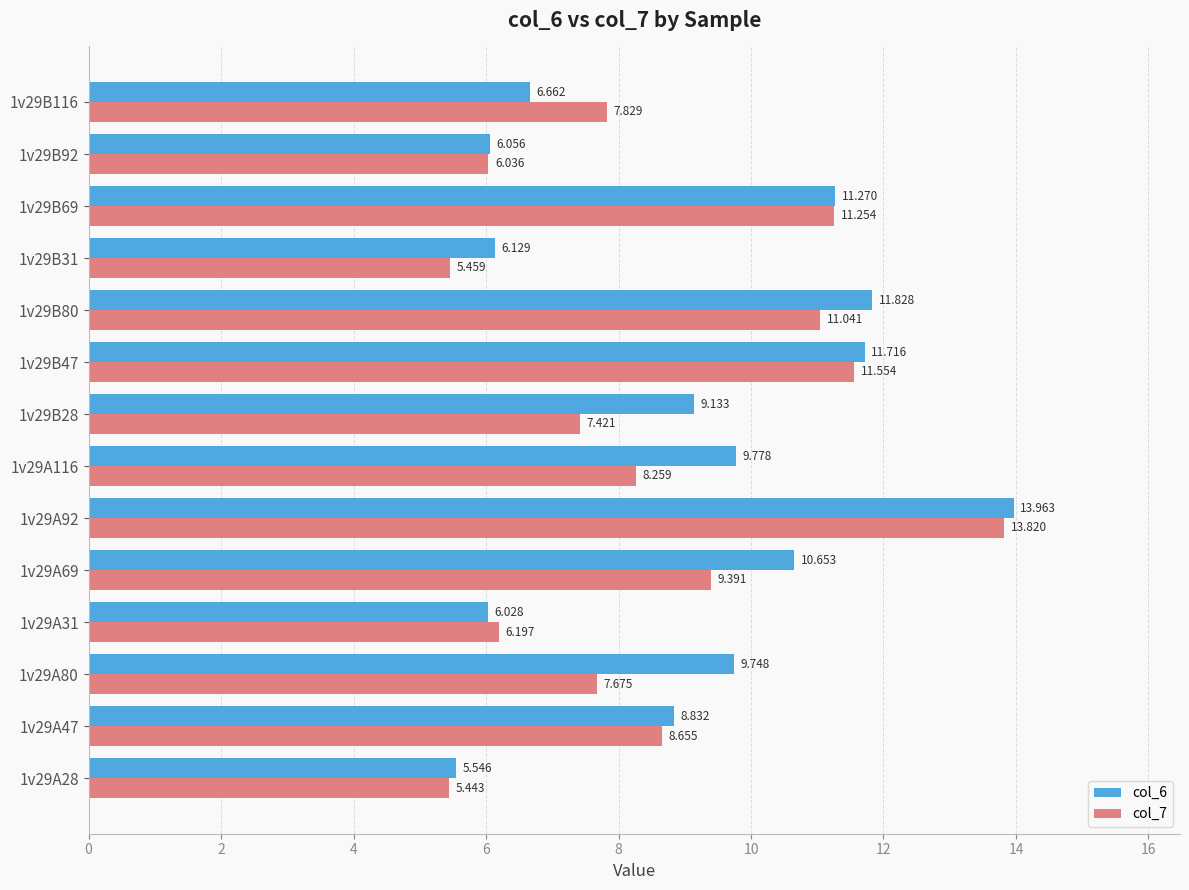

Is the value of col_6 at 1v29A28 greater than the value of col_7 at 1v29A116?

No